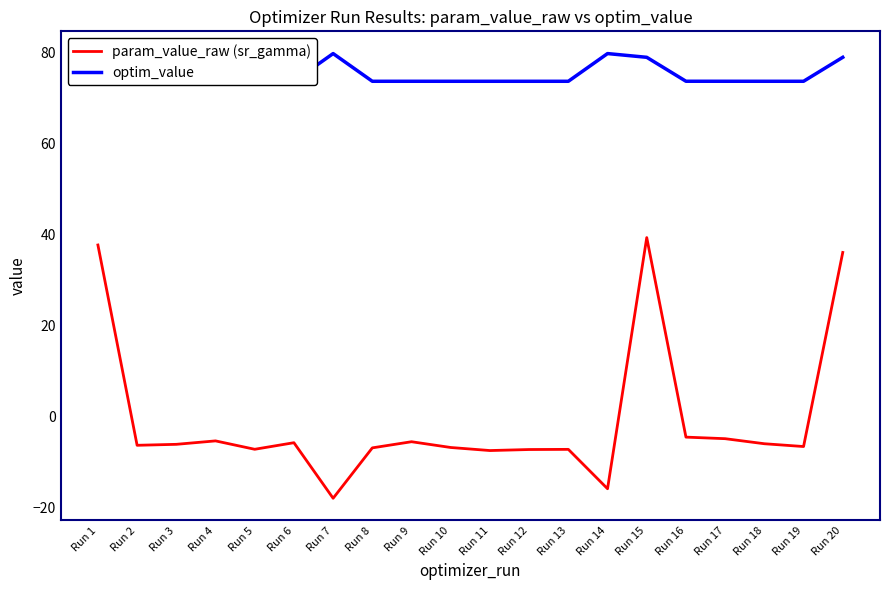

True or false: param_value_raw (sr_gamma) and optim_value cross at least once.

False